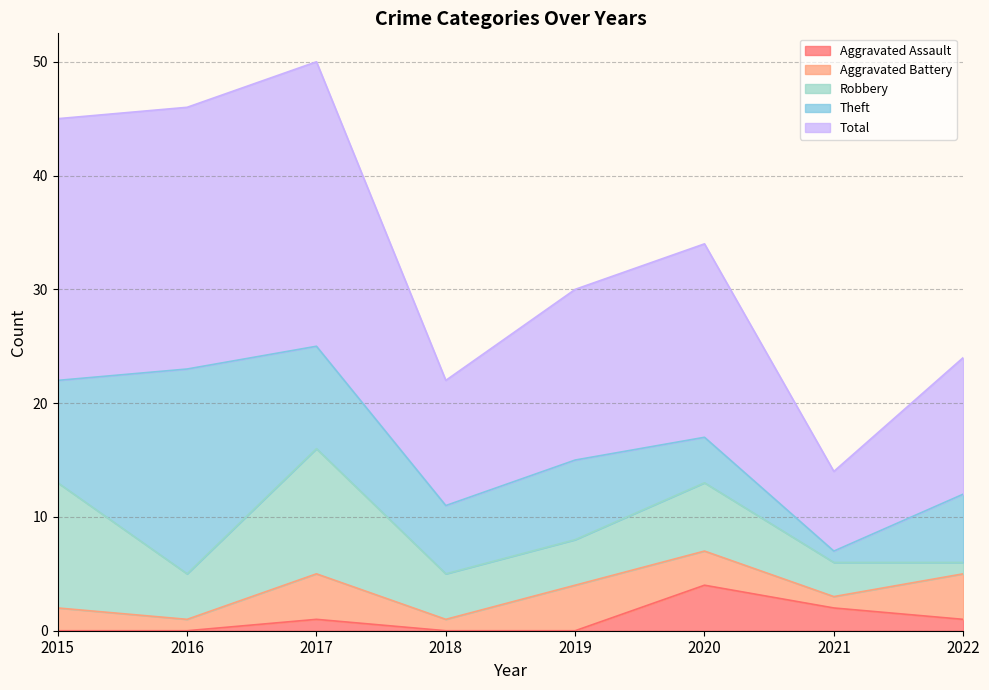

Which category has the lowest value across all series?

2015